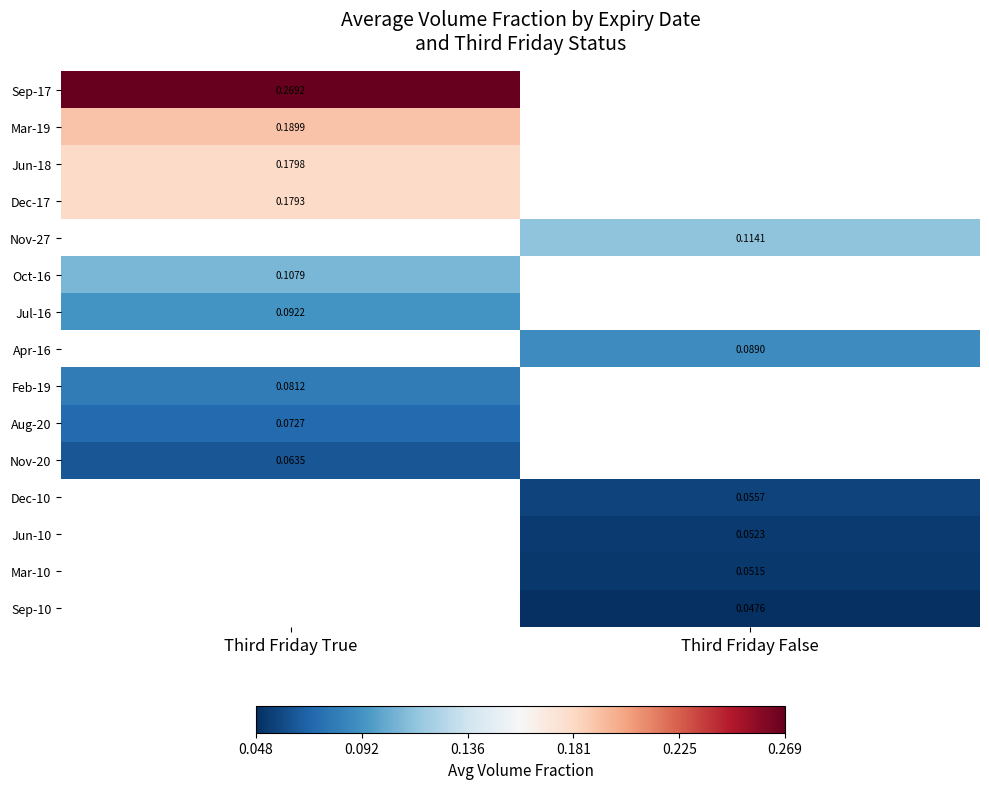

Which category has the highest value across all series?

Third Friday True